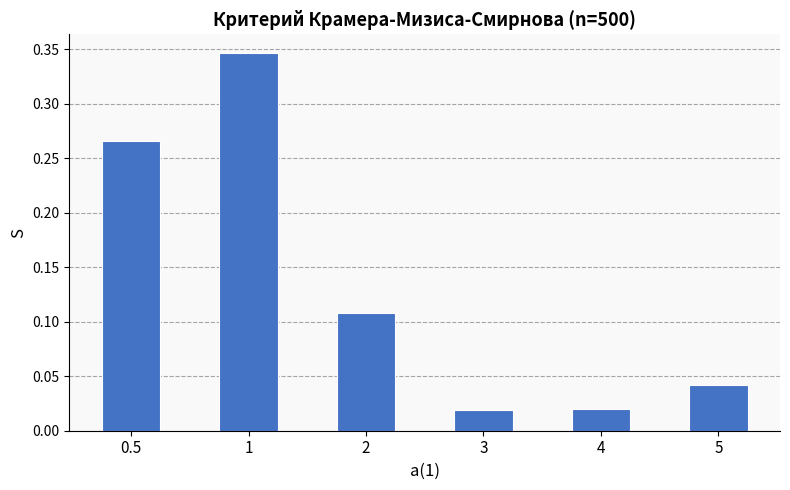

What is the label of the 1st bar from the right?

5